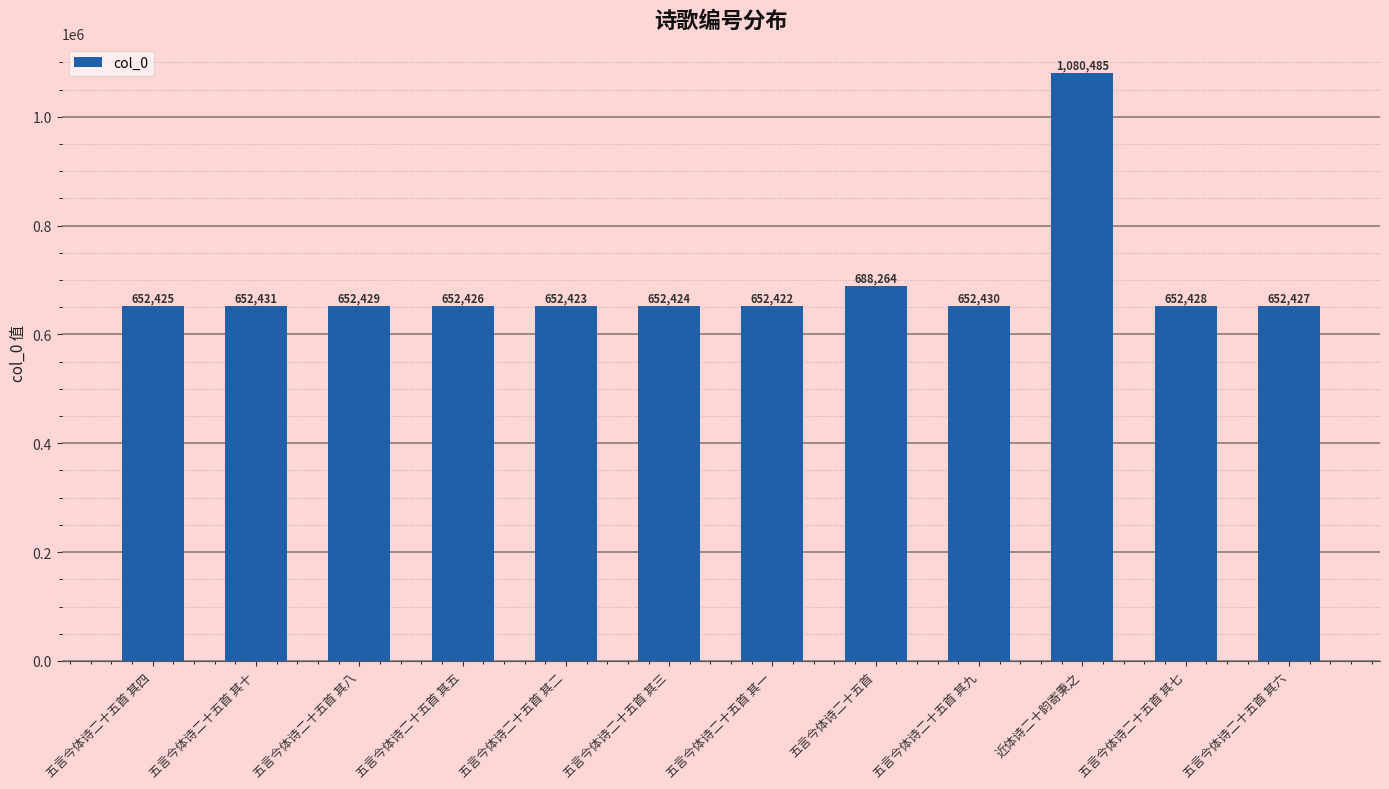

Count the number of categories in the chart.

12